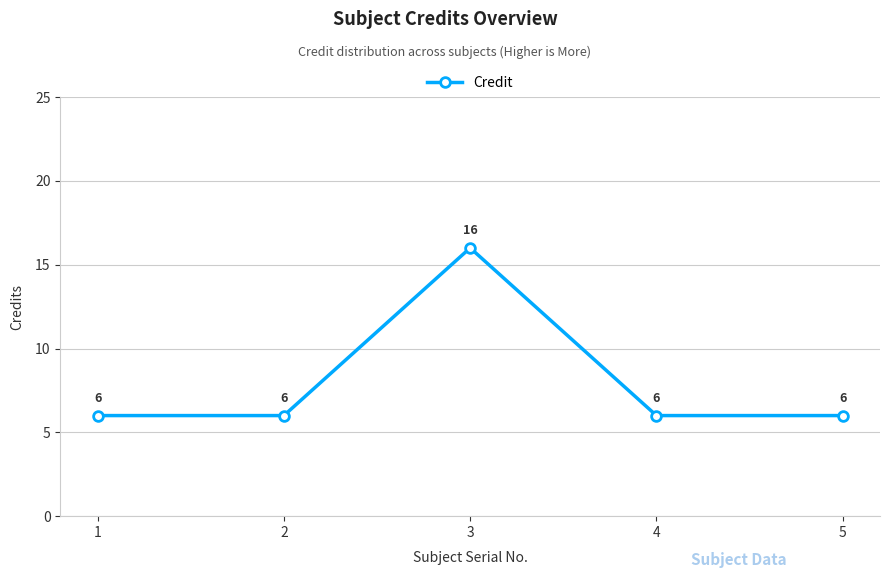

Read the value at 5, to the nearest 5.

5